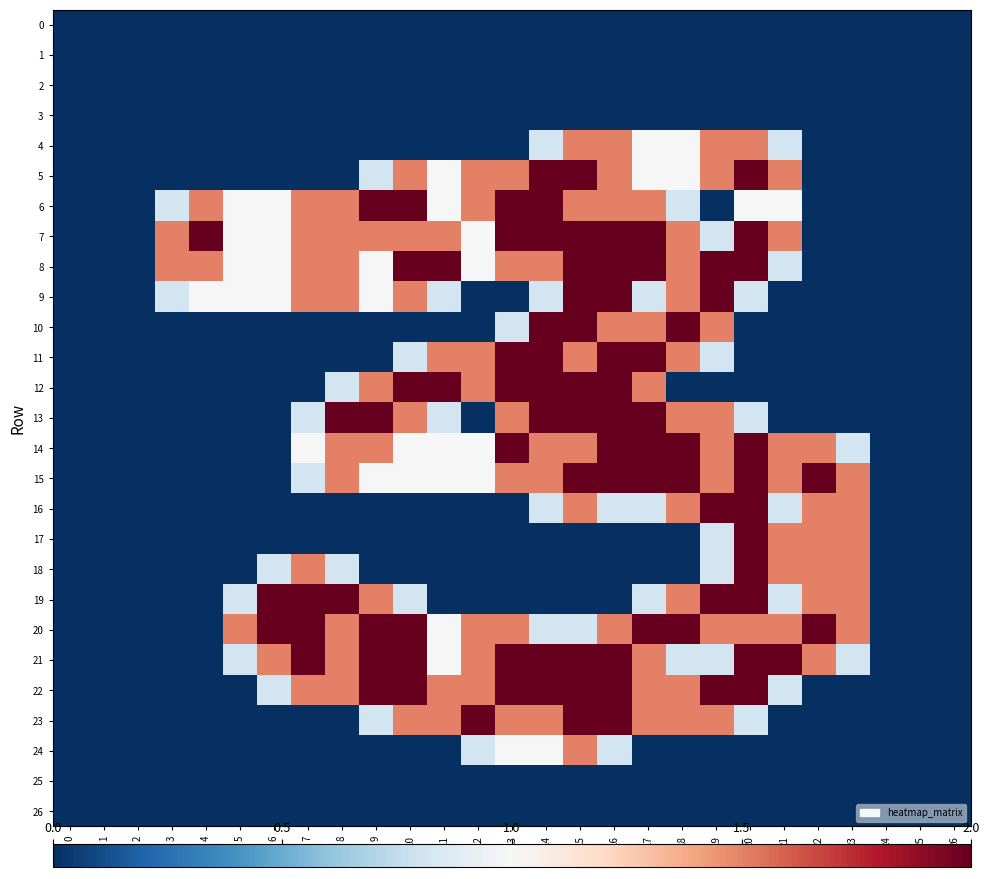

At which category is the sum across all series the highest?

15